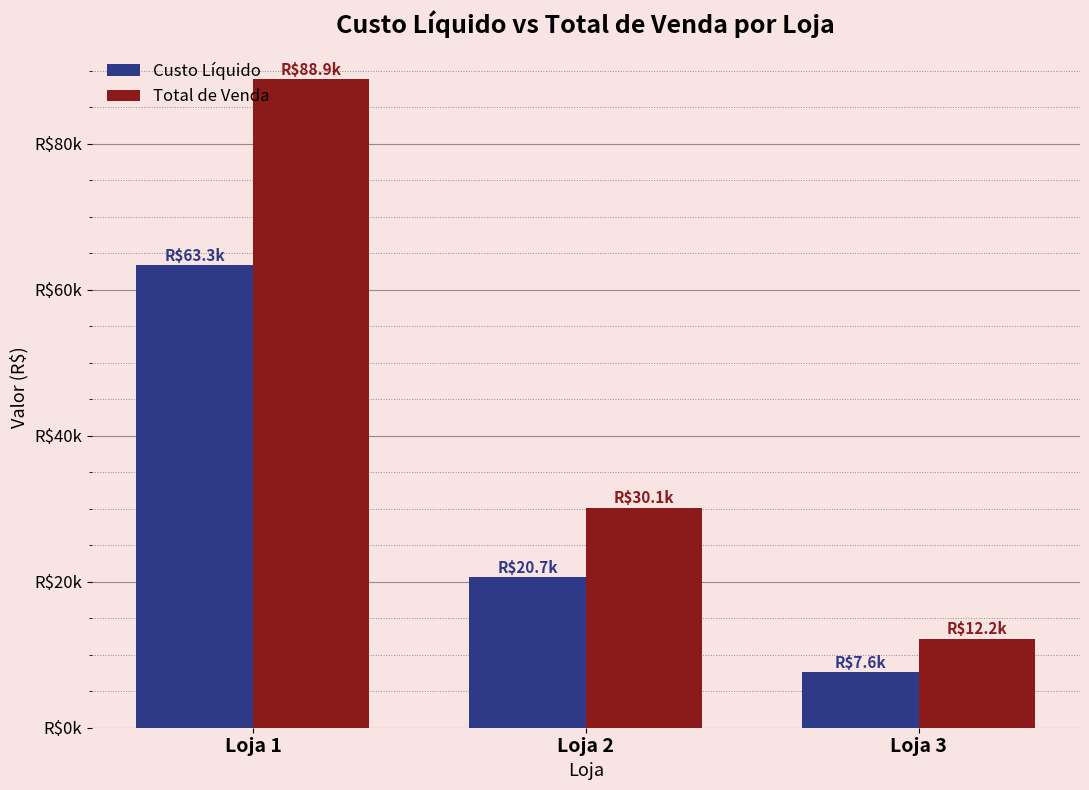

Between Loja 1 and Loja 3, which series saw the biggest shift?

Total de Venda